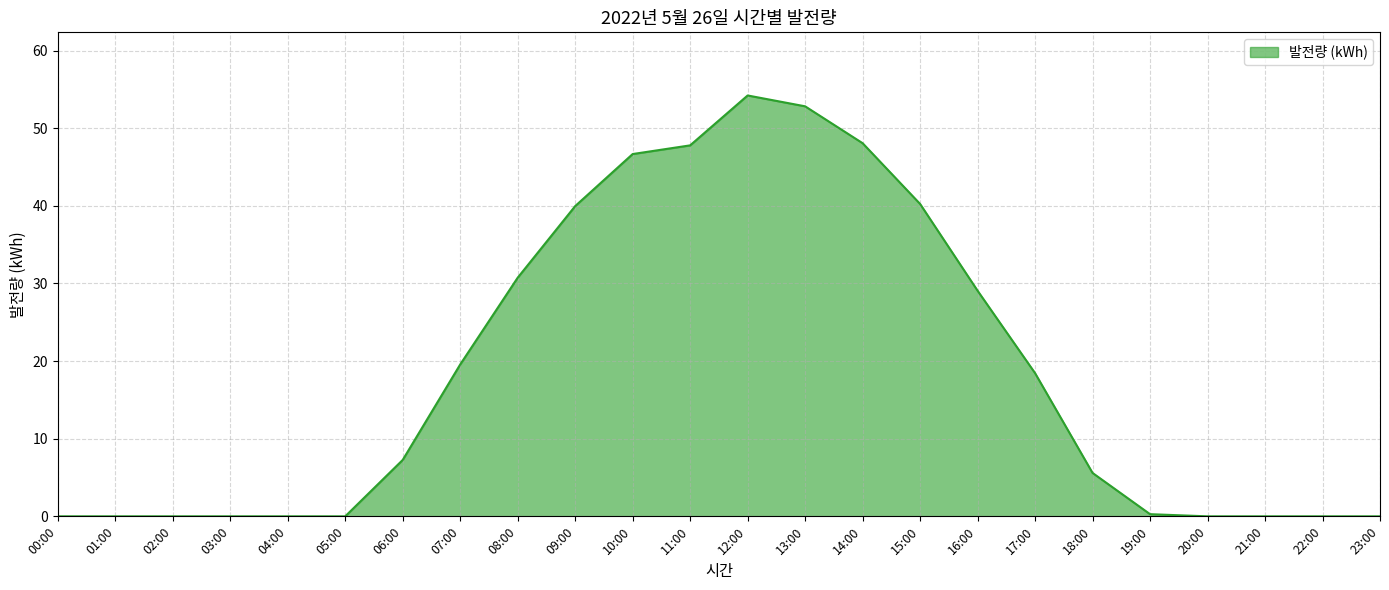

Count the number of values greater than 7.

12